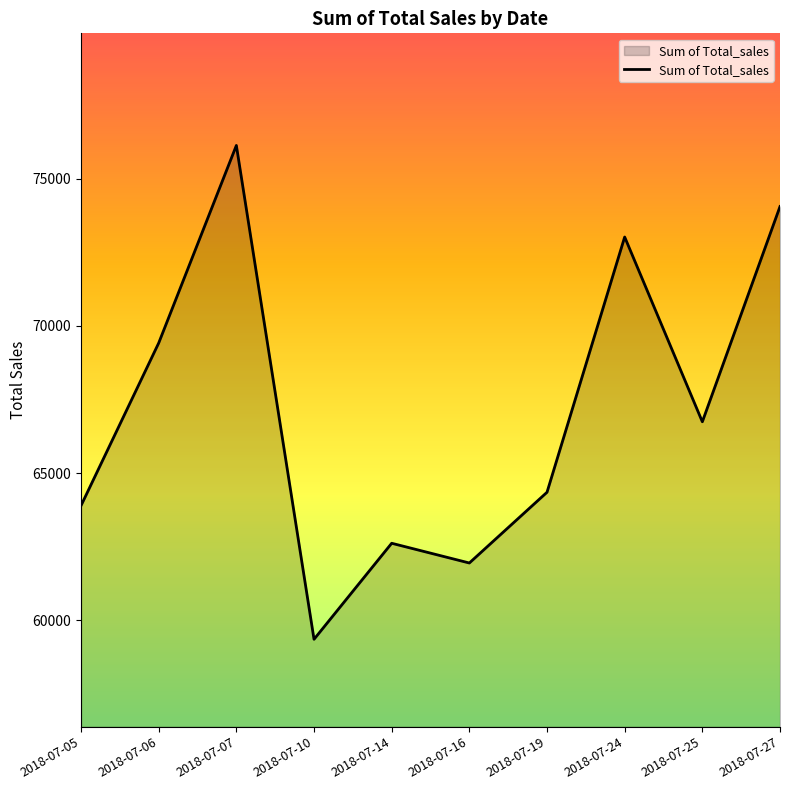

True or false: the data shows 64352 at 2018-07-19.

True